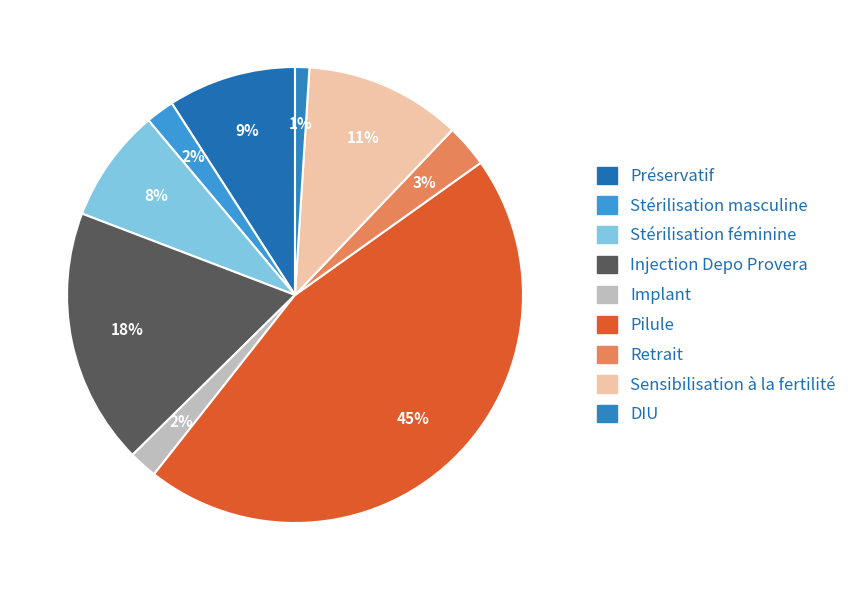

How many segments does this pie chart have?

9